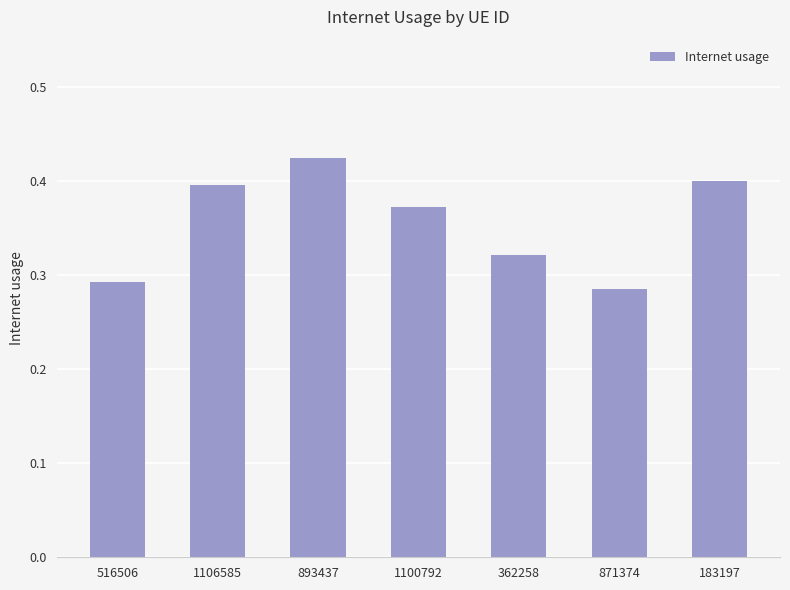

Count the values in the range 0 to 1.

7